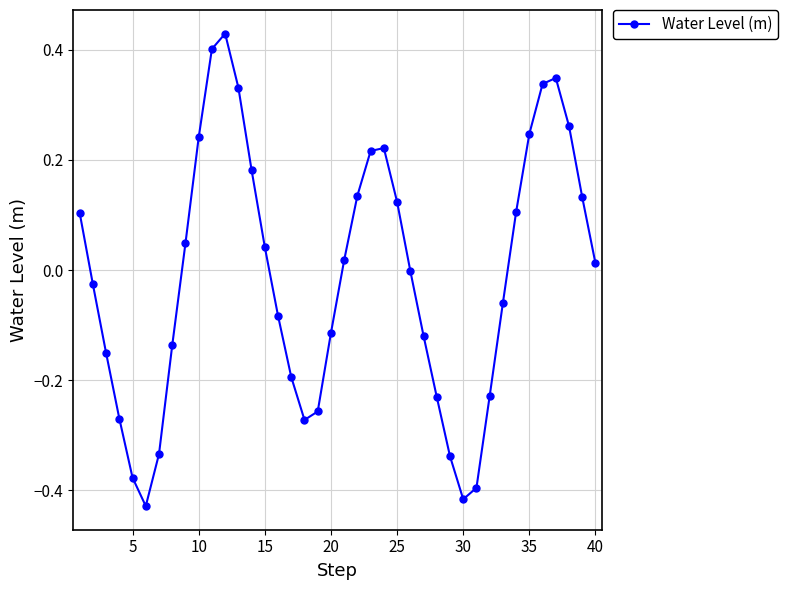

How many points are lower than both their immediate neighbors (excluding endpoints)?

3